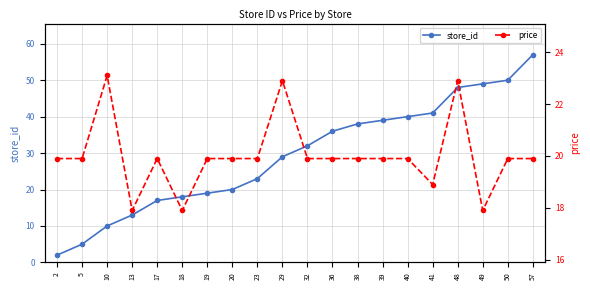

What is the average value of the store_id series?

29.3